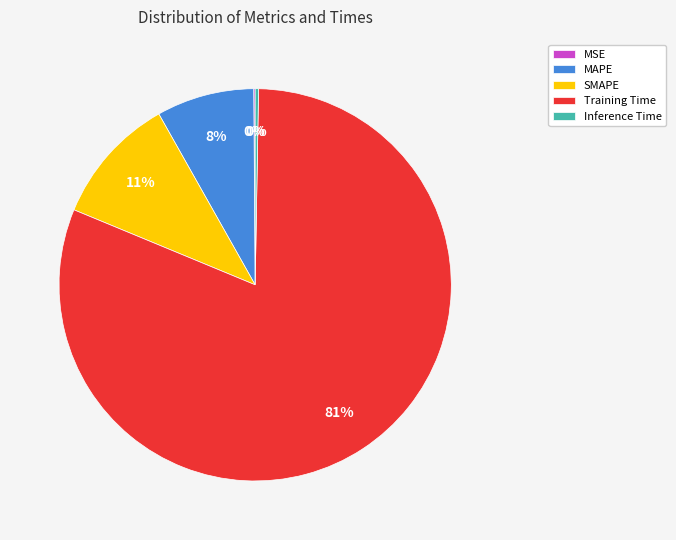

Is it true that Training Time is 81% of the pie?

True